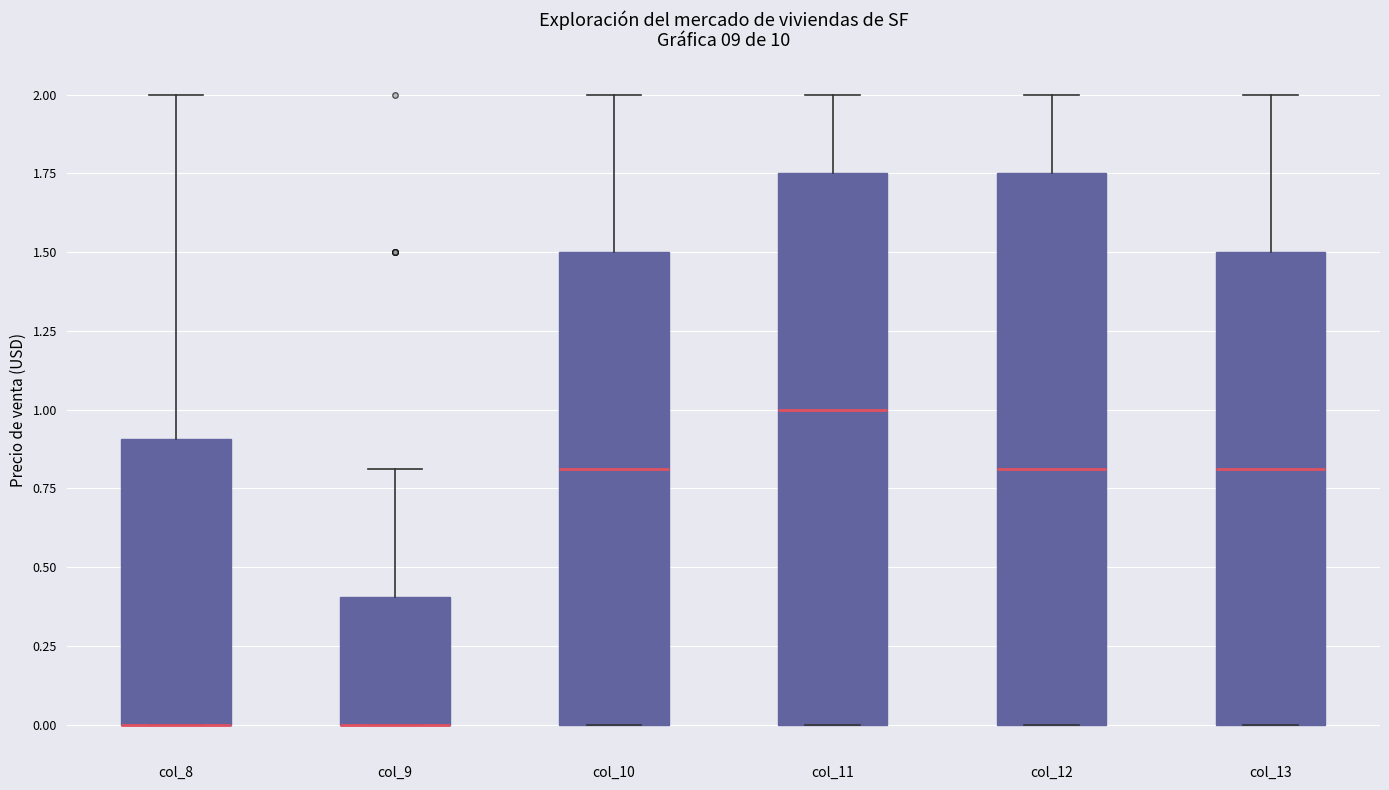

Where does the median line of the box for col_10 sit on the y-axis? The values are not printed on the chart, so give them approximately, as read against the axis.

0.80